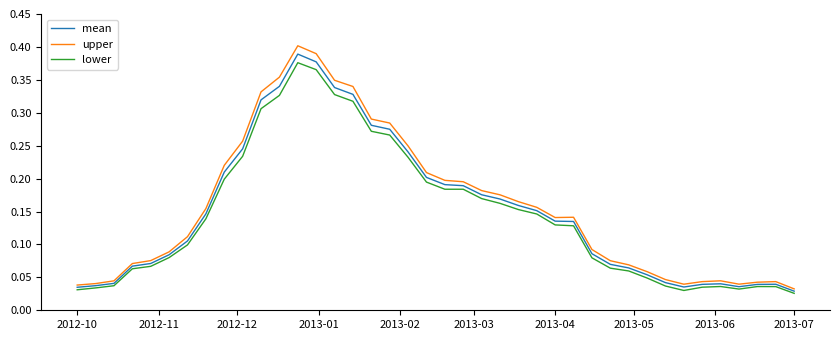

List the series in order of their peak value, lowest first.

lower, mean, upper